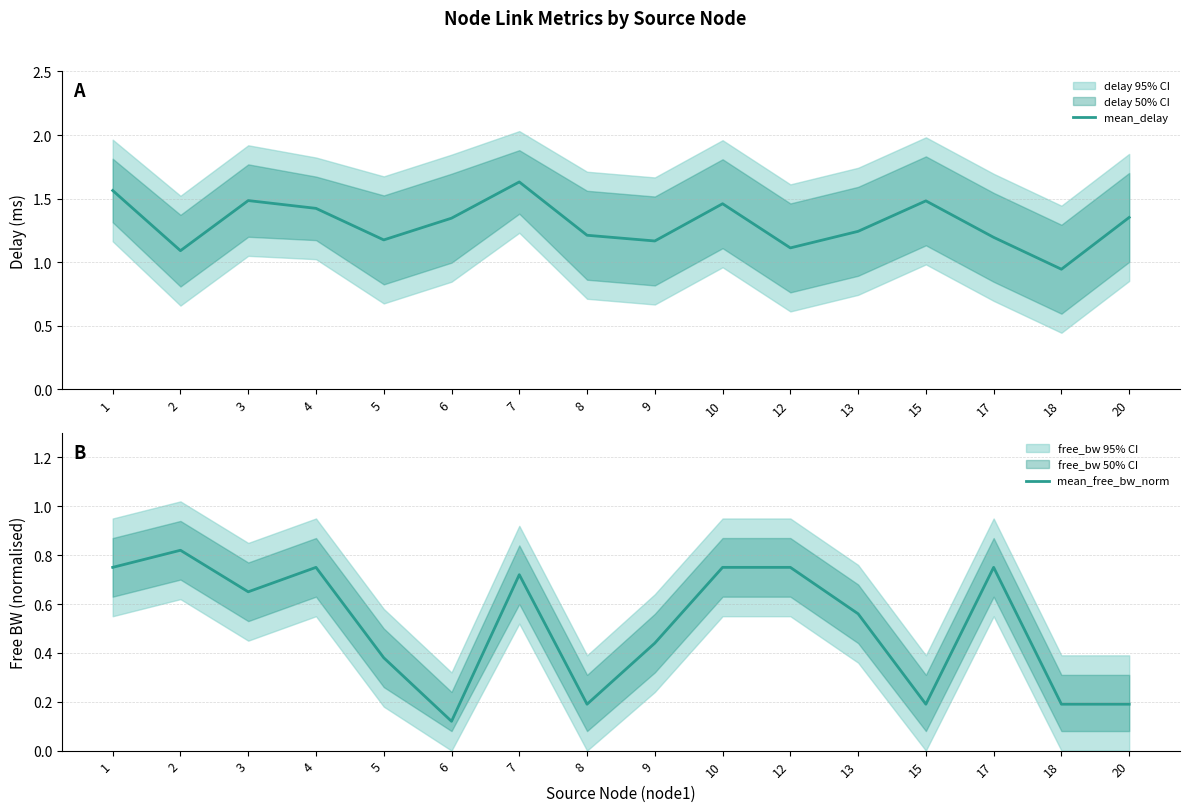

True or false: mean_free_bw_norm and mean_delay intersect in this chart.

False